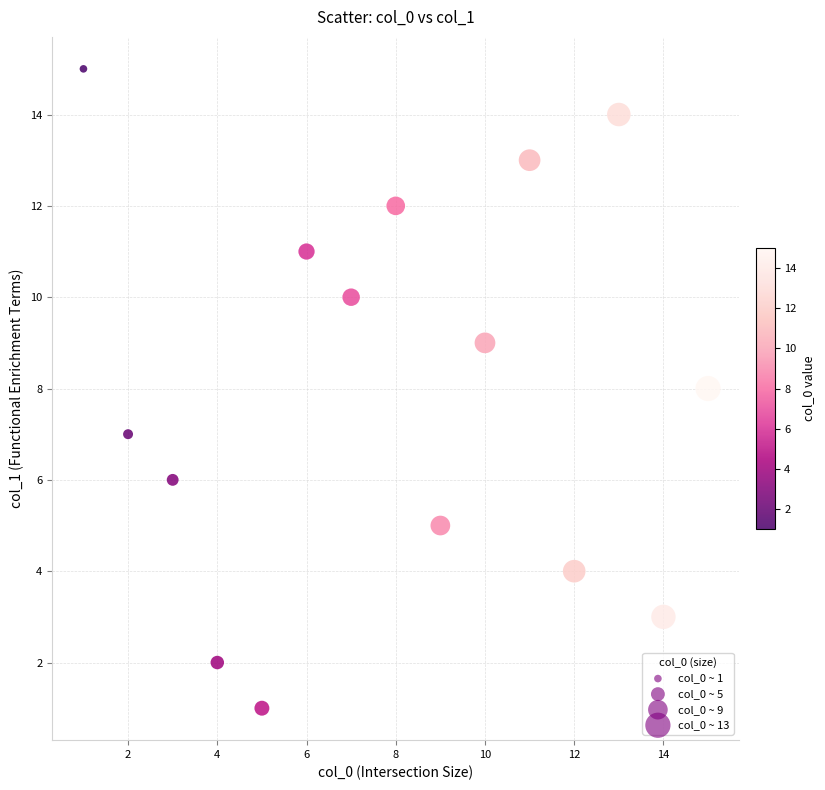

What is the range of Y values (max minus min)?

14